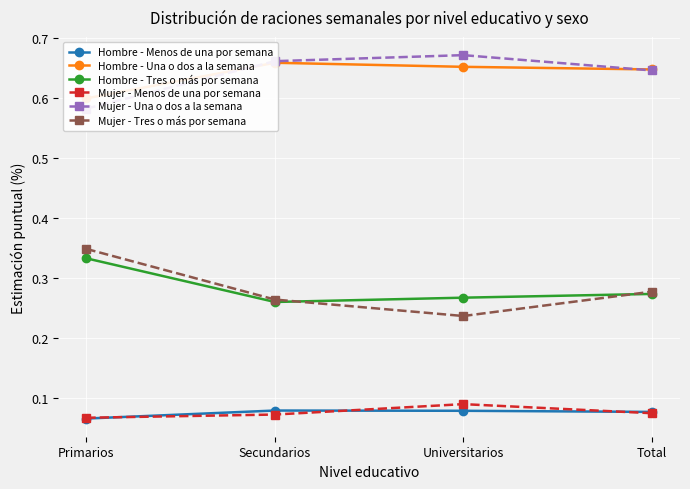

At Total, list the series in order from smallest to largest.

Mujer - Menos de una por semana, Hombre - Menos de una por semana, Hombre - Tres o más por semana, Mujer - Tres o más por semana, Mujer - Una o dos a la semana, Hombre - Una o dos a la semana